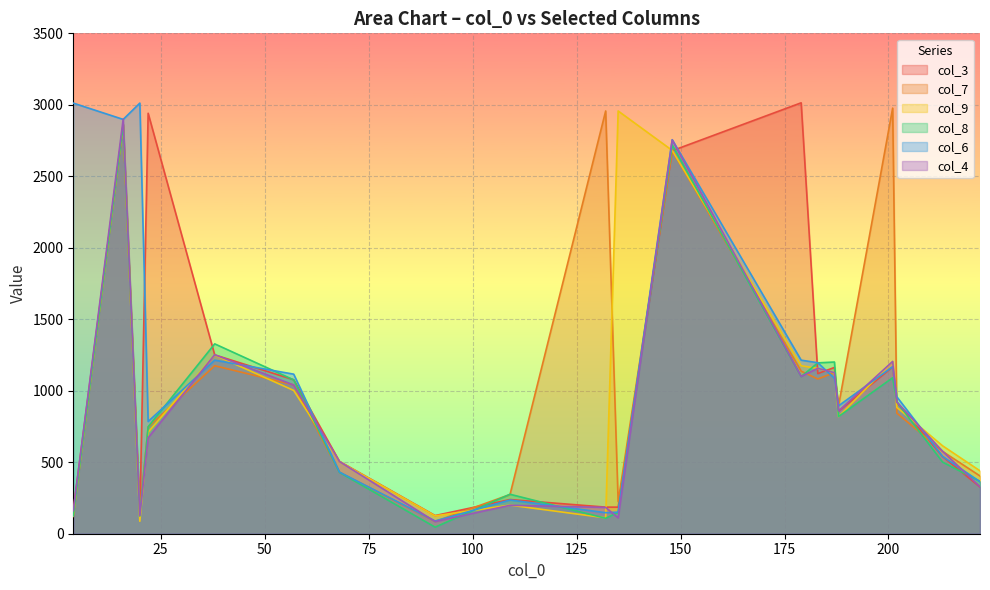

Reading right to left, extract all data points from this chart.

col_3: 222=327	213=540	202=920	201=1167	188=857	187=1163	183=1120	179=3014	148=2679	135=186	132=186	109=239	91=127	68=506	57=1077	38=1251	22=2941	20=126	16=2859	4=164
col_7: 222=404	213=576	202=844	201=2977	188=897	187=1127	183=1082	179=1137	148=2680	135=224	132=2957	109=274	91=86	68=430	57=1041	38=1175	22=746	20=164	16=2865	4=121
col_9: 222=440	213=615	202=884	201=1204	188=819	187=1124	183=1156	179=1175	148=2681	135=2957	132=111	109=200	91=125	68=504	57=1002	38=1250	22=710	20=87	16=2864	4=126
col_8: 222=366	213=501	202=922	201=1091	188=820	187=1201	183=1195	179=1099	148=2719	135=150	132=108	109=276	91=46	68=429	57=1076	38=1328	22=748	20=124	16=2863	4=125
col_6: 222=364	213=541	202=958	201=1168	188=895	187=1087	183=1196	179=1214	148=2756	135=151	132=147	109=236	91=89	68=431	57=1116	38=1214	22=785	20=3012	16=2898	4=3012
col_4: 222=328	213=577	202=921	201=1205	188=859	187=1126	183=1157	179=1100	148=2754	135=111	132=184	109=199	91=85	68=505	57=1040	38=1252	22=671	20=127	16=2900	4=161